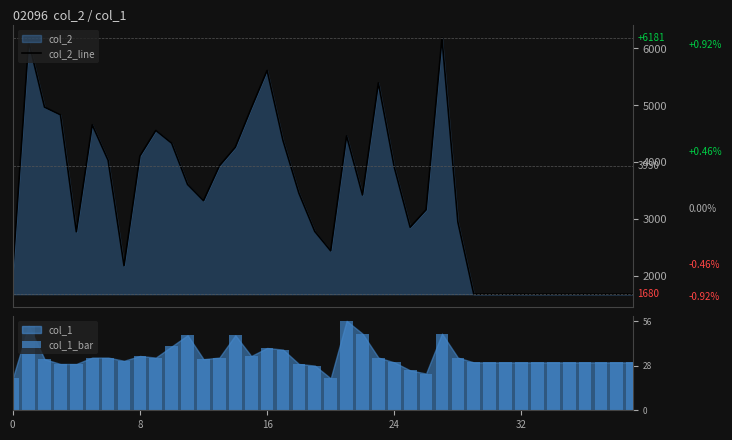

How many values in the col_1_bar series exceed 31?

19